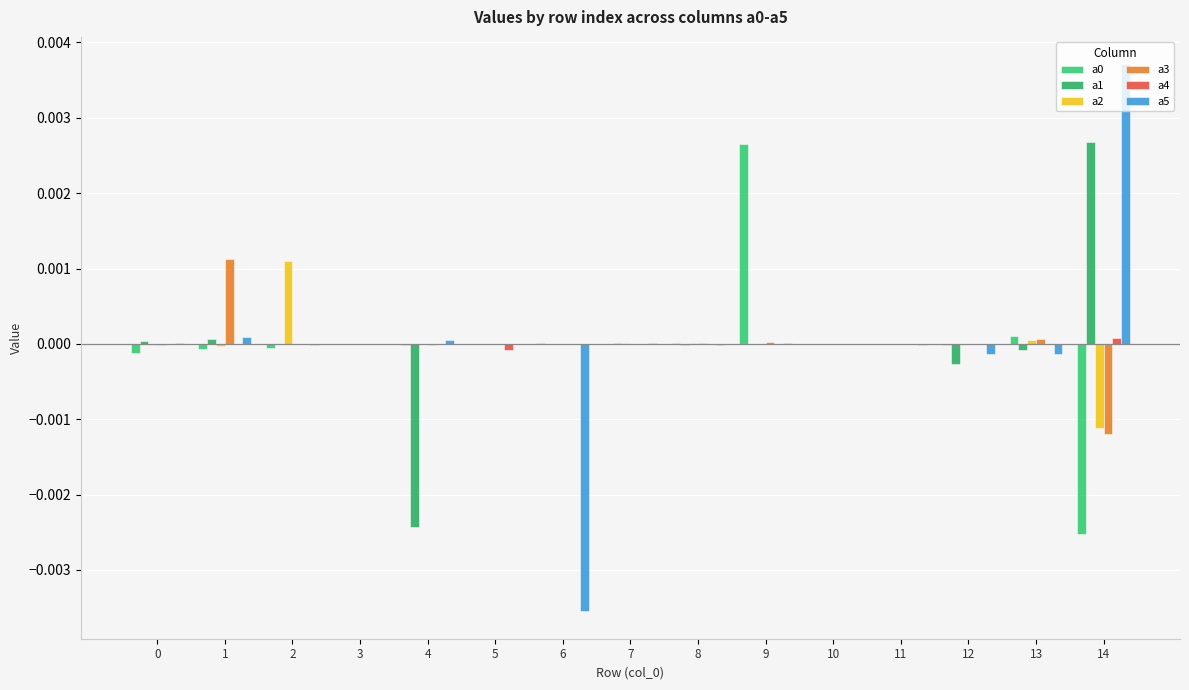

Where is a2 nearest to the value 0?

5